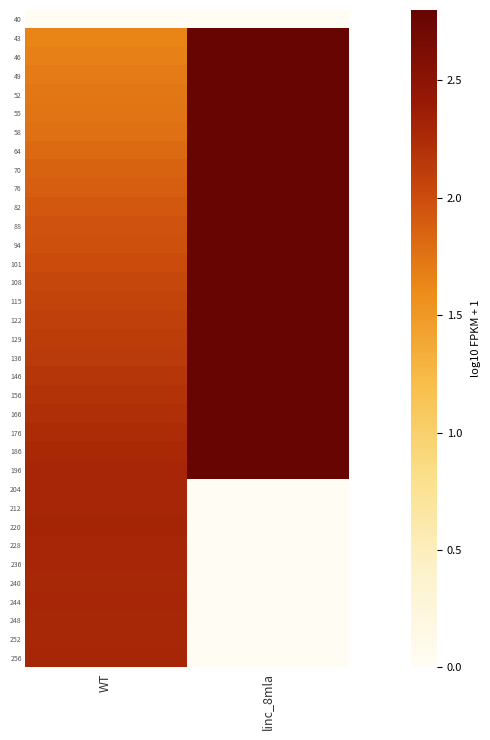

What is the spread (max minus min) of values at WT?

2.3